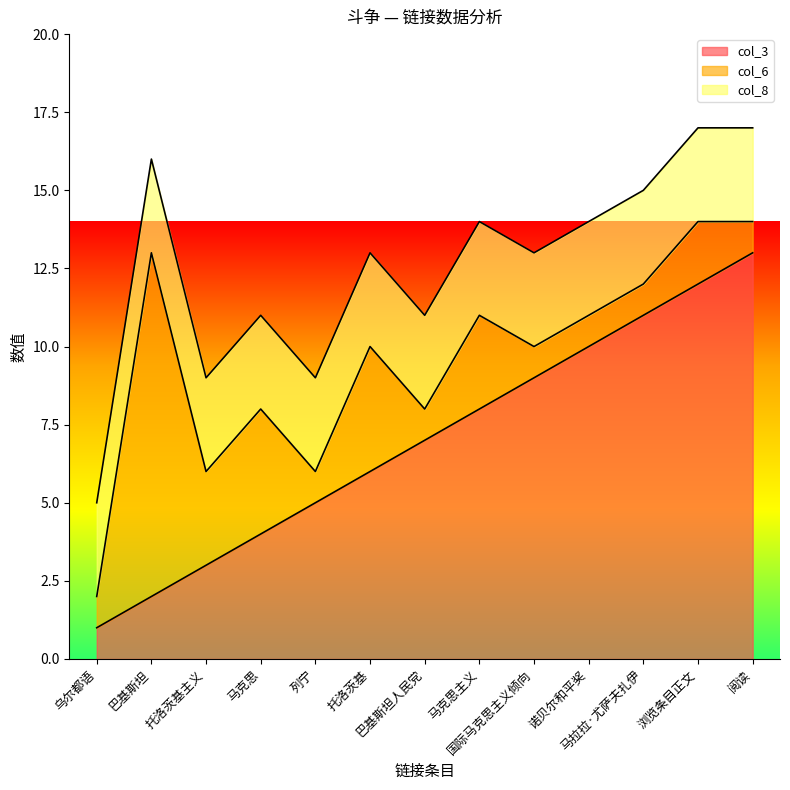

Which category has the lowest value in the col_8 series?

乌尔都语